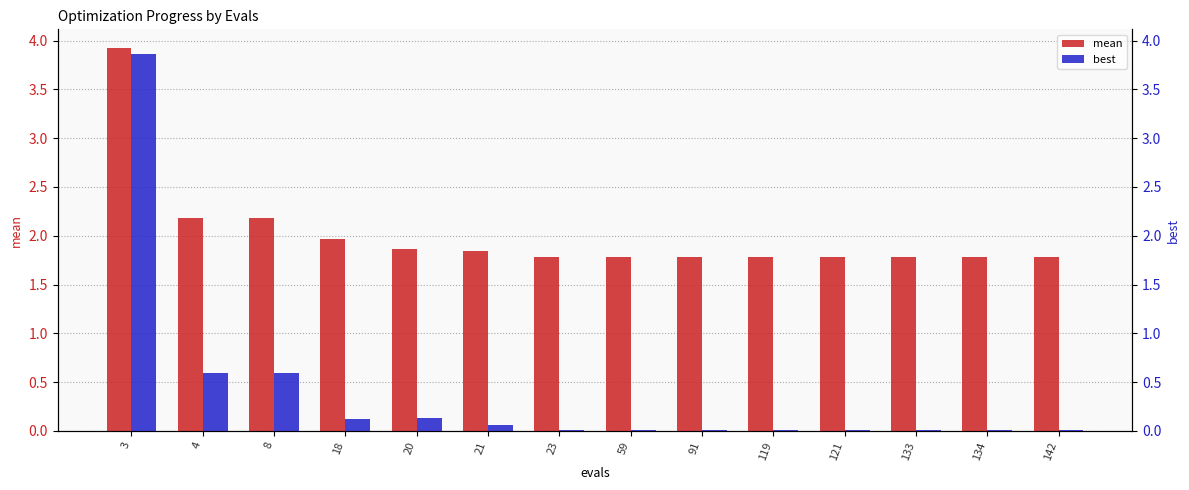

List the series in order of their peak value, highest first.

mean, best